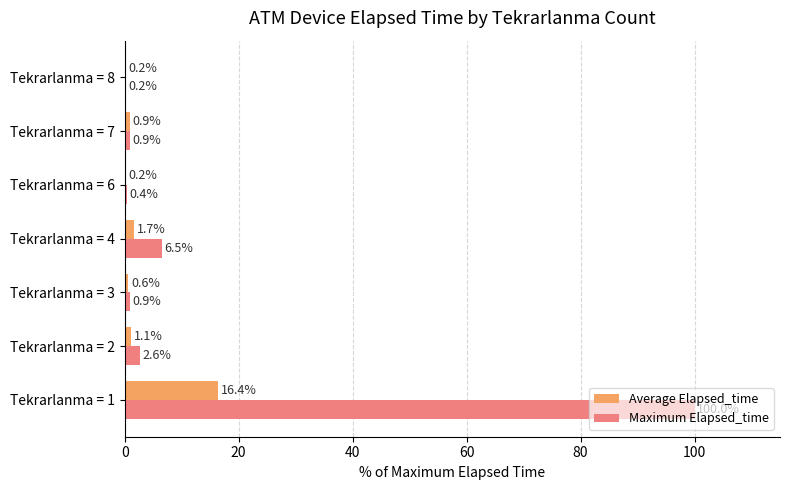

Which series changed the most between Tekrarlanma = 3 and Tekrarlanma = 7?

Average Elapsed_time